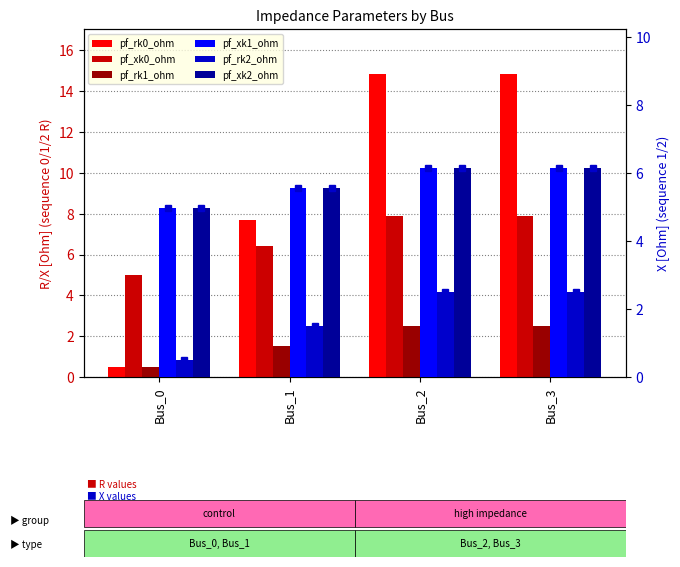

Which category has the lowest value in the pf_xk0_ohm series?

Bus_0